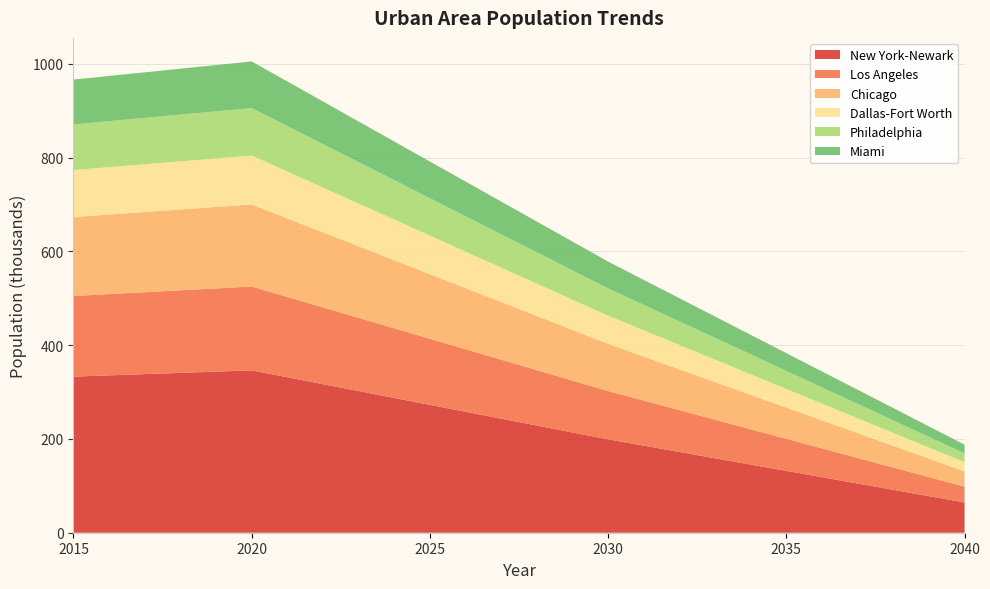

Reading left to right, list all the values displayed in this chart.

New York-Newark: 2015=332.9	2020=346.2	2025=272.7	2030=199.1	2035=131.8	2040=64.6
Los Angeles: 2015=171.9	2020=178.7	2025=140.9	2030=103.0	2035=68.4	2040=33.7
Chicago: 2015=168.3	2020=175.1	2025=137.9	2030=100.7	2035=66.7	2040=32.6
Dallas-Fort Worth: 2015=100.3	2020=104.3	2025=82.2	2030=60.0	2035=39.7	2040=19.5
Philadelphia: 2015=97.3	2020=101.2	2025=79.7	2030=58.2	2035=38.5	2040=18.9
Miami: 2015=95.5	2020=99.4	2025=78.3	2030=57.1	2035=37.8	2040=18.5